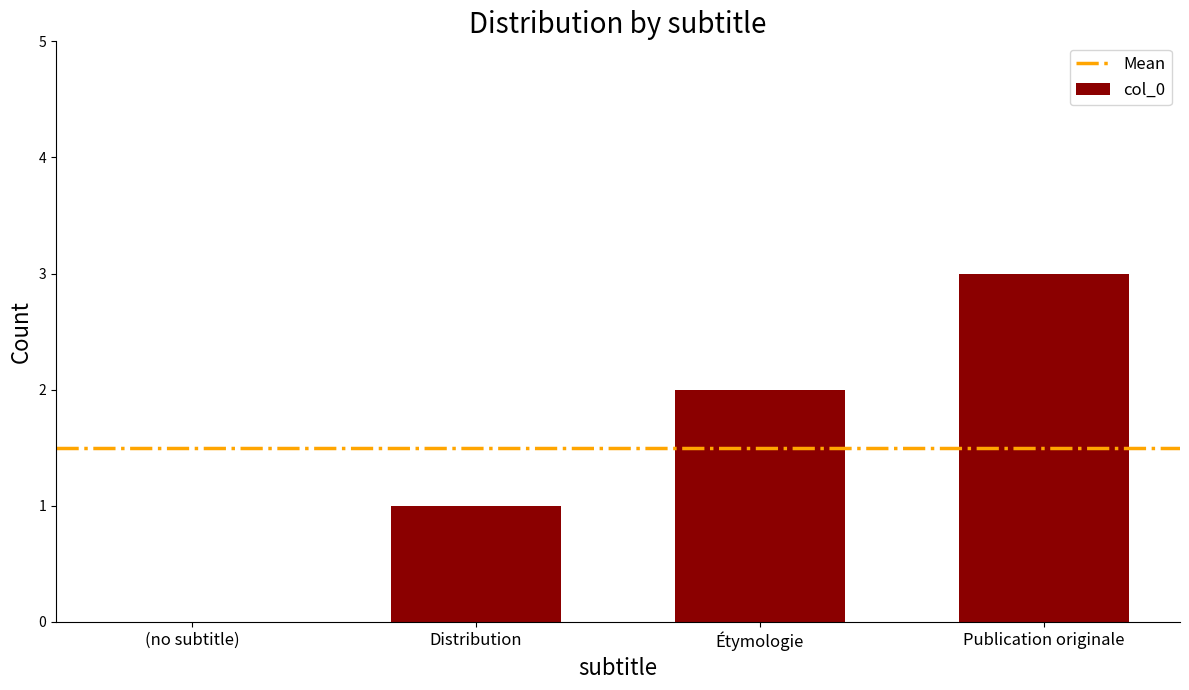

How many series are shown in this chart?

1